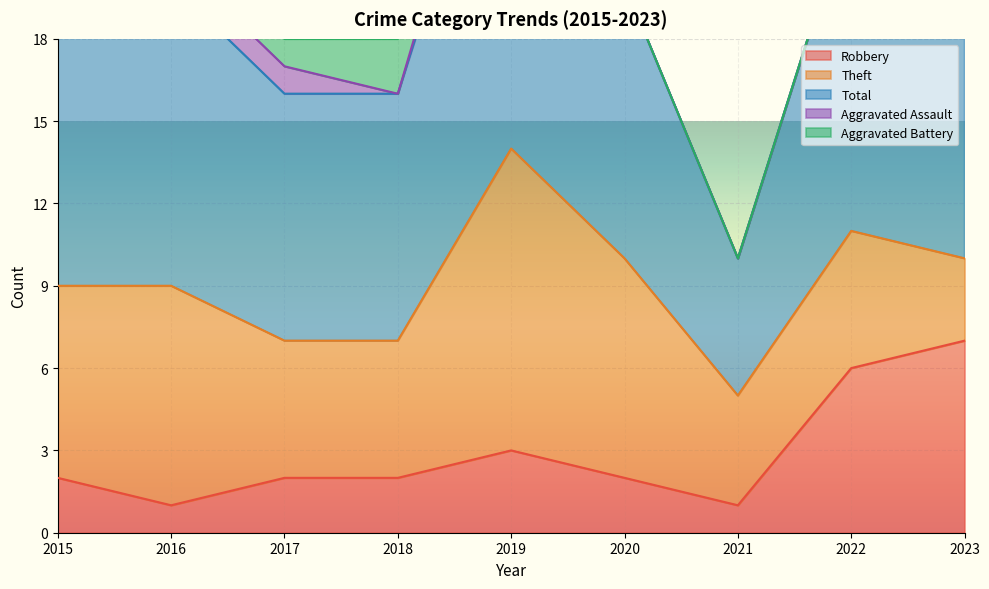

True or false: Robbery has a value of 9 at 2022.

False